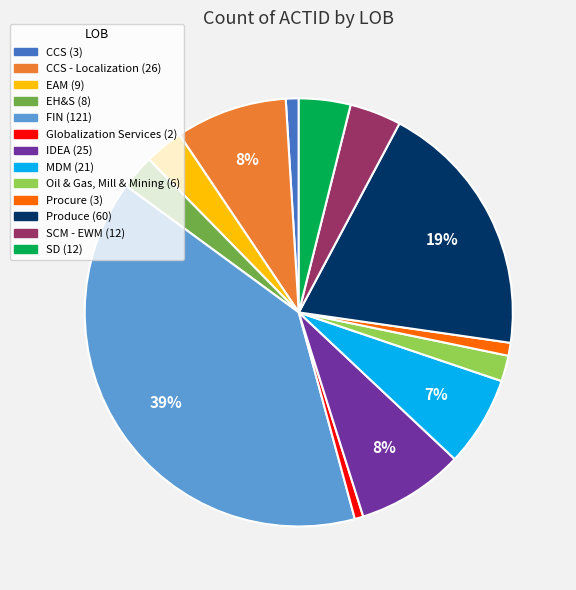

Does any single category account for the majority?

No